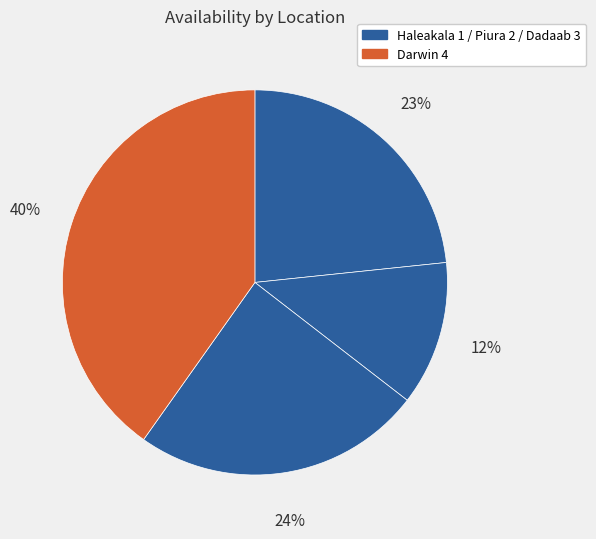

Count the number of slices in the pie.

4